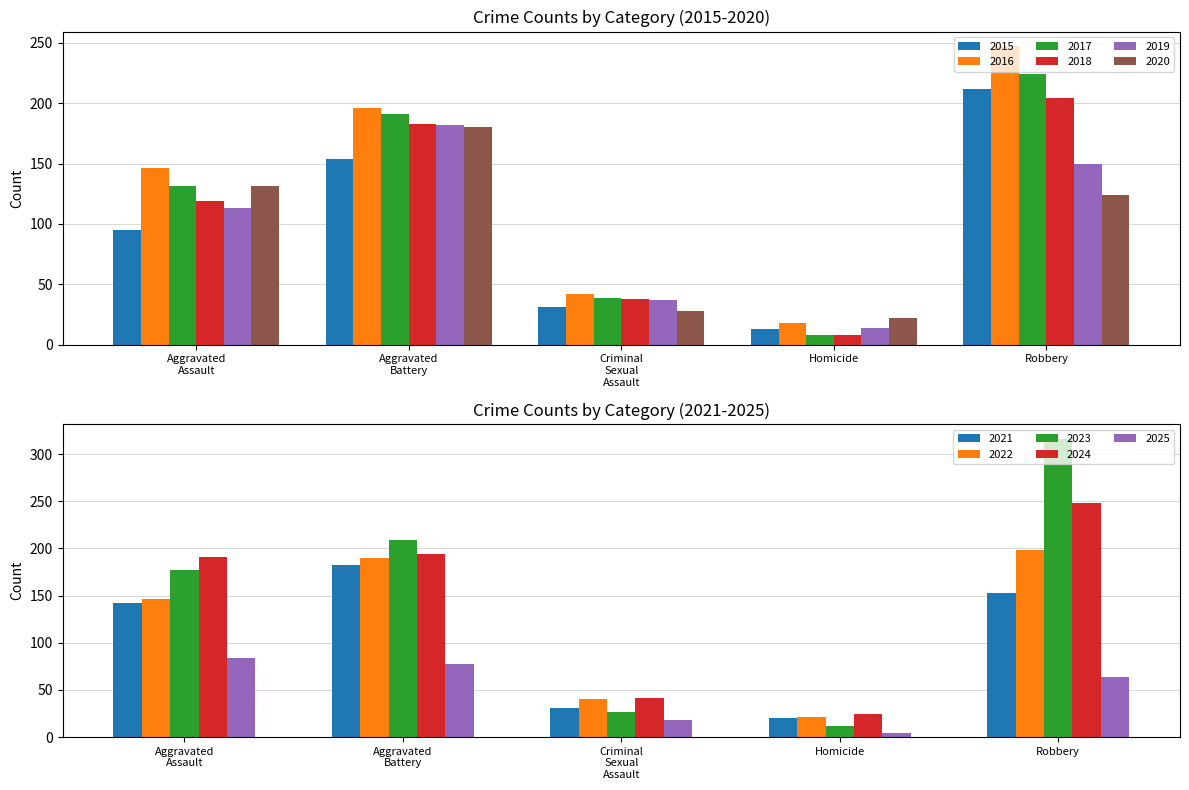

Between Criminal Sexual Assault and Robbery, which series saw the biggest shift?

2016